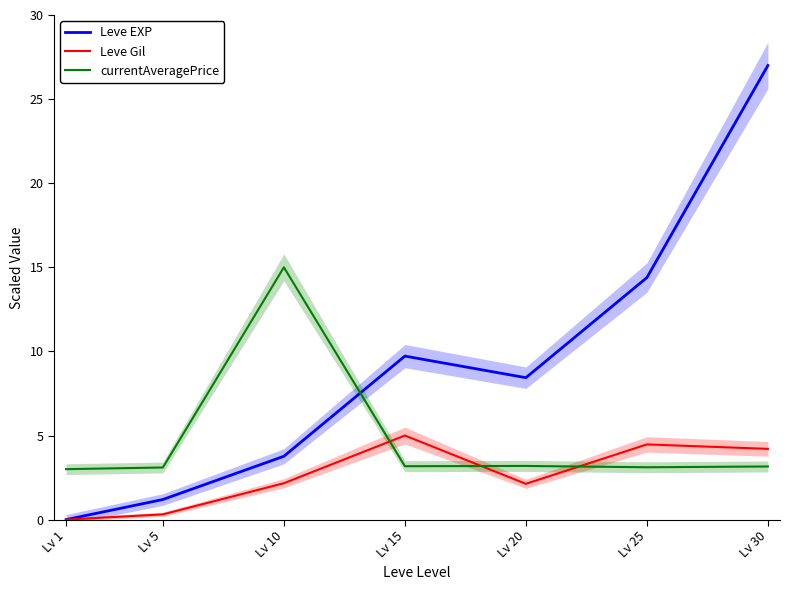

At which category does Leve Gil reach its first local valley?

Lv 20